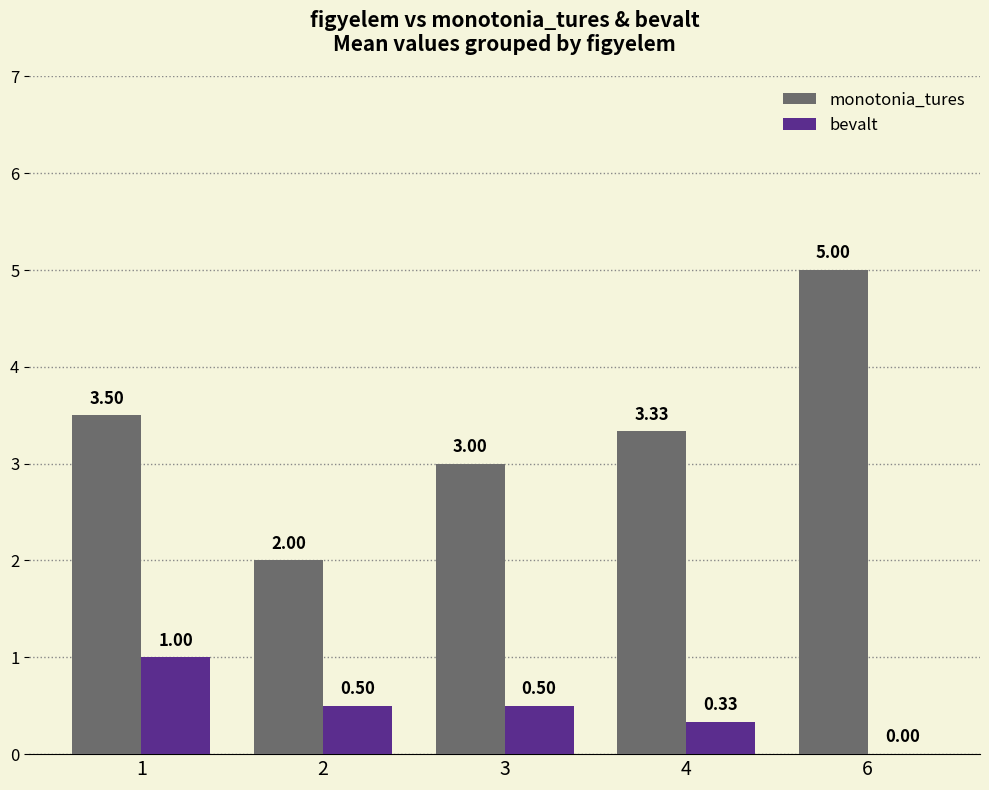

What is the sum of the bevalt values at 4 and 3?

0.8